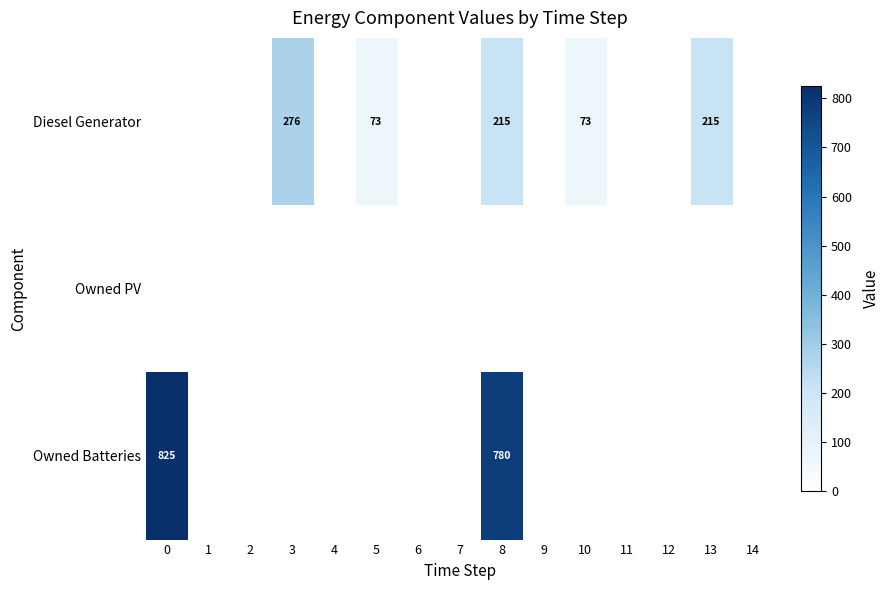

How many data points in Diesel Generator are above 0?

5